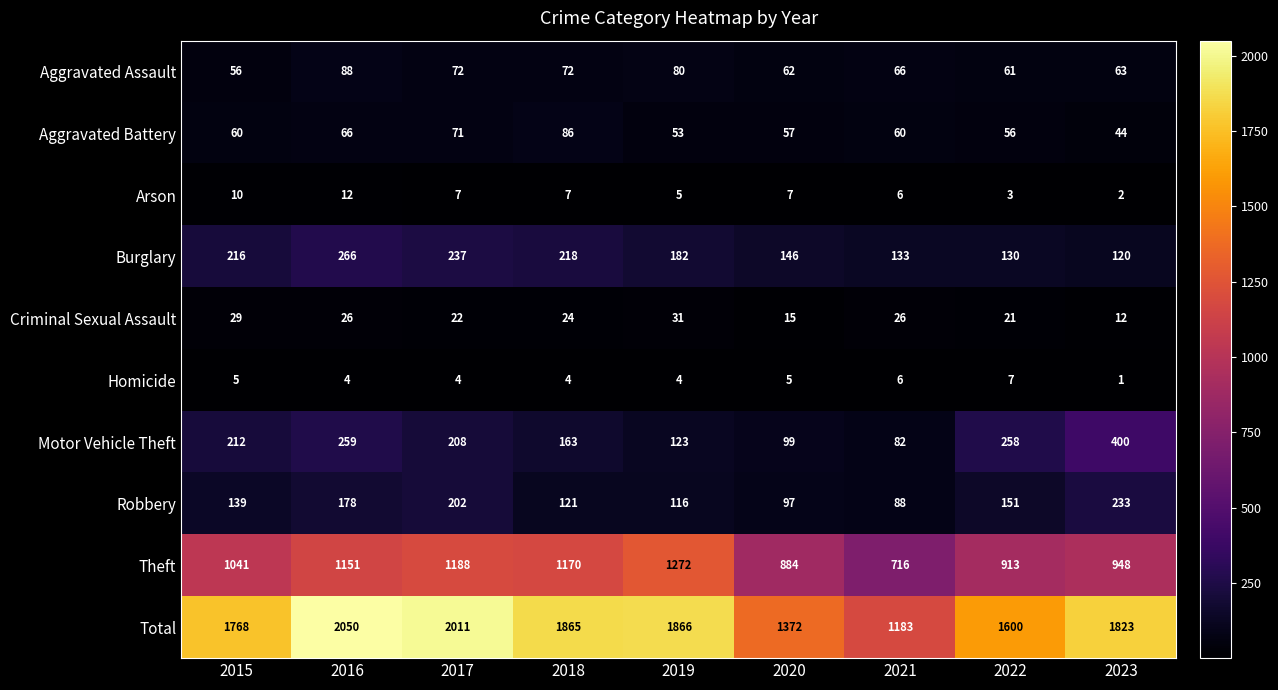

List the series in order of their peak value, highest first.

Total, Theft, Motor Vehicle Theft, Burglary, Robbery, Aggravated Assault, Aggravated Battery, Criminal Sexual Assault, Arson, Homicide